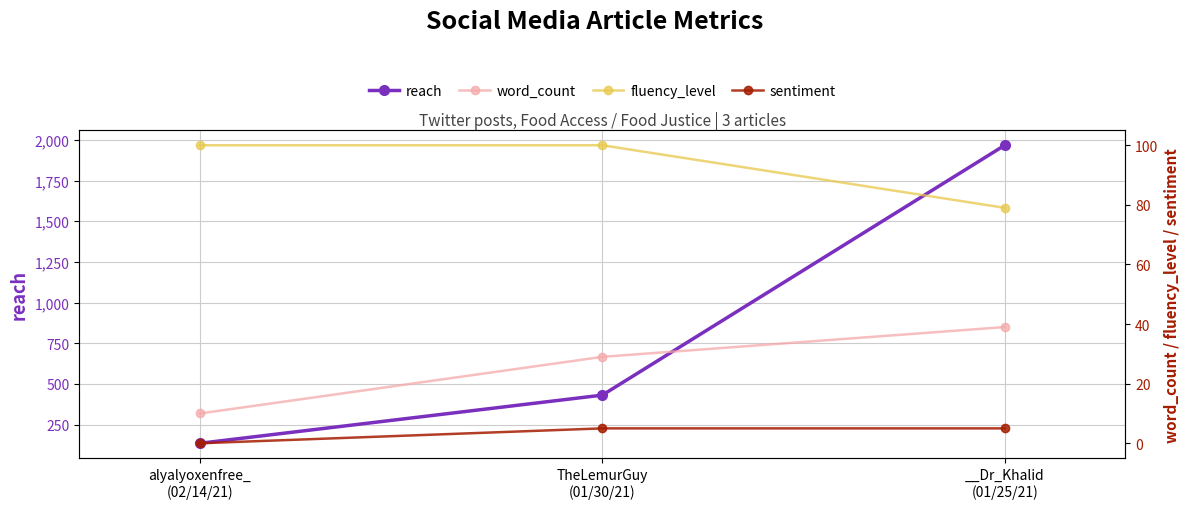

Between __Dr_Khalid
(01/25/21) and alyalyoxenfree_
(02/14/21), which is larger?

__Dr_Khalid
(01/25/21)